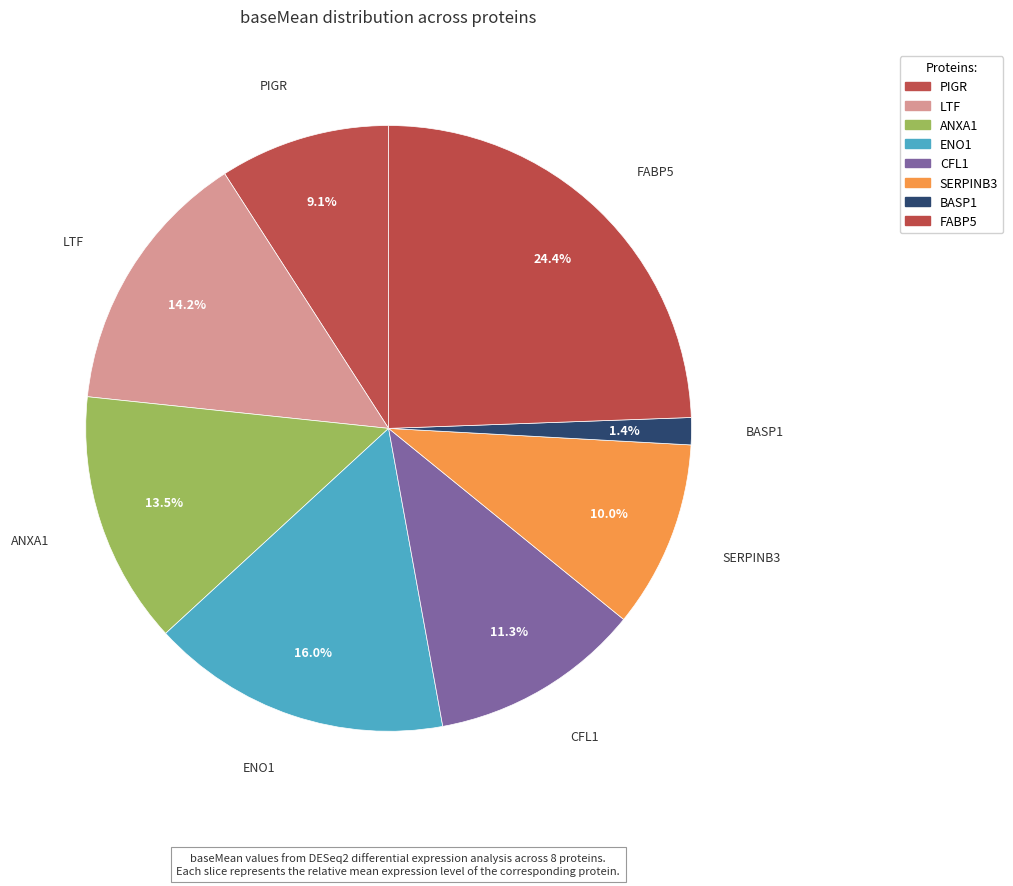

How many segments does this pie chart have?

8